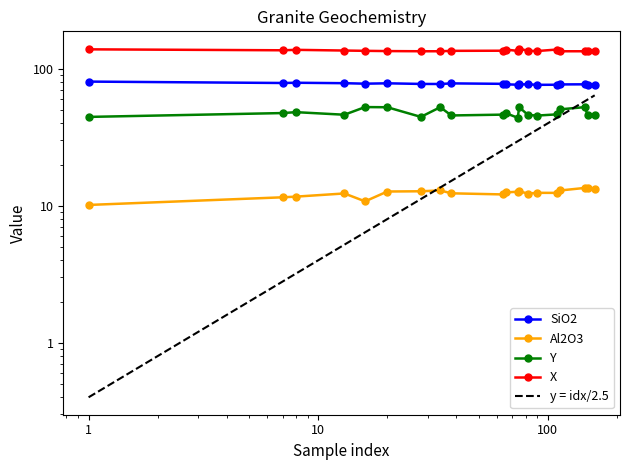

What are all the series names shown in the legend?

SiO2, Al2O3, Y, X, y = idx/2.5